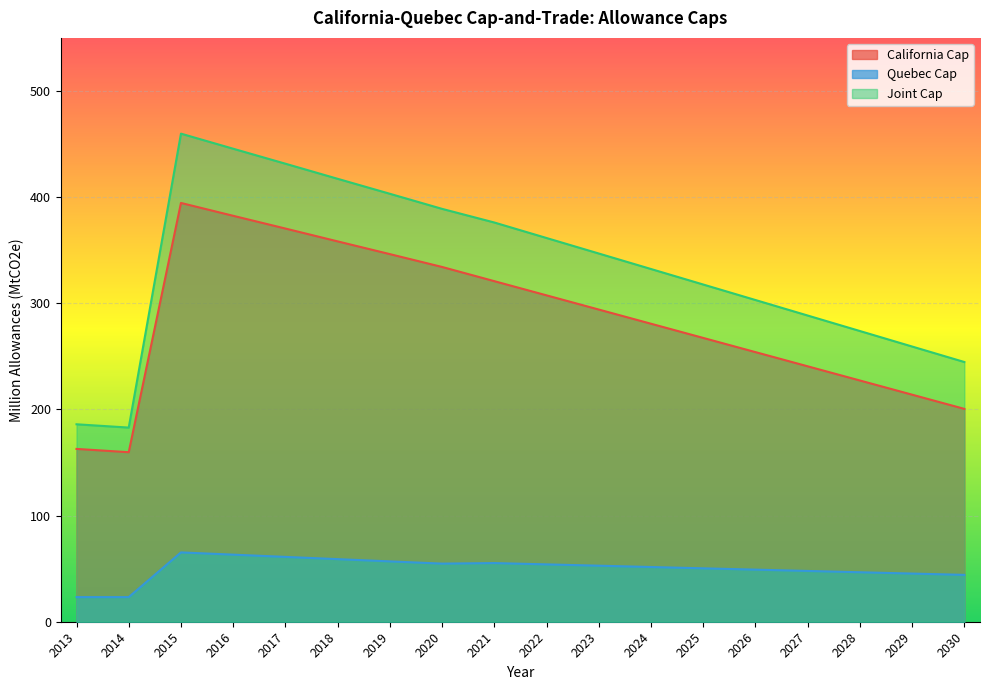

Reading right to left, extract all data points from this chart.

California Cap: 2030=200.5	2029=213.9	2028=227.3	2027=240.6	2026=254.0	2025=267.4	2024=280.7	2023=294.1	2022=307.5	2021=320.8	2020=334.2	2019=346.3	2018=358.3	2017=370.4	2016=382.4	2015=394.5	2014=159.7	2013=162.8
Quebec Cap: 2030=44.1	2029=45.4	2028=46.6	2027=47.8	2026=49.1	2025=50.3	2024=51.5	2023=52.8	2022=54.0	2021=55.3	2020=54.7	2019=56.9	2018=59.0	2017=61.1	2016=63.2	2015=65.3	2014=23.2	2013=23.2
Joint Cap: 2030=244.7	2029=259.3	2028=273.9	2027=288.5	2026=303.1	2025=317.7	2024=332.3	2023=346.9	2022=361.5	2021=376.1	2020=388.9	2019=403.1	2018=417.3	2017=431.5	2016=445.6	2015=459.8	2014=182.9	2013=186.0